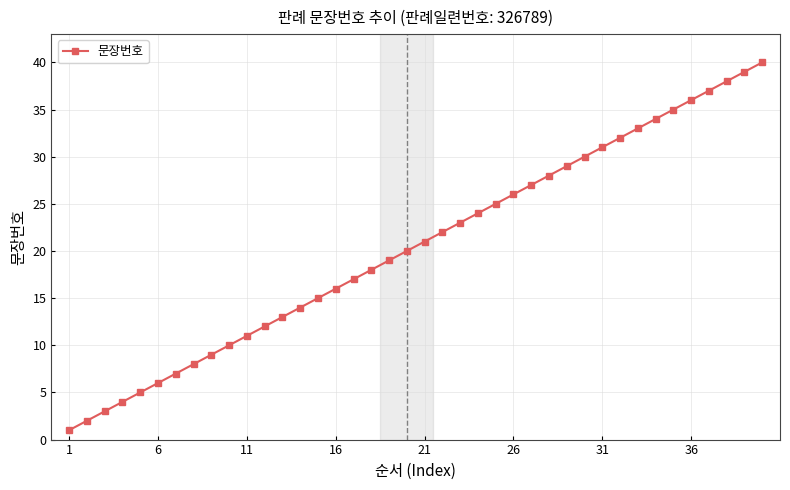

Reading left to right, what are all the values shown in this chart?

1	2	3	4	5	6	7	8	9	10	11	12	13	14	15	16	17	18	19	20	21	22	23	24	25	26	27	28	29	30	31	32	33	34	35	36	37	38	39	40